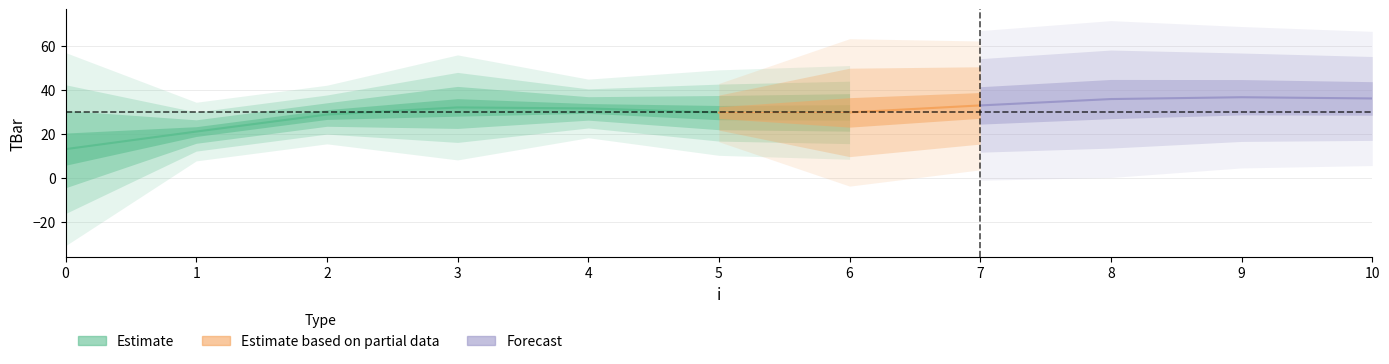

Count the number of values greater than 30.

5